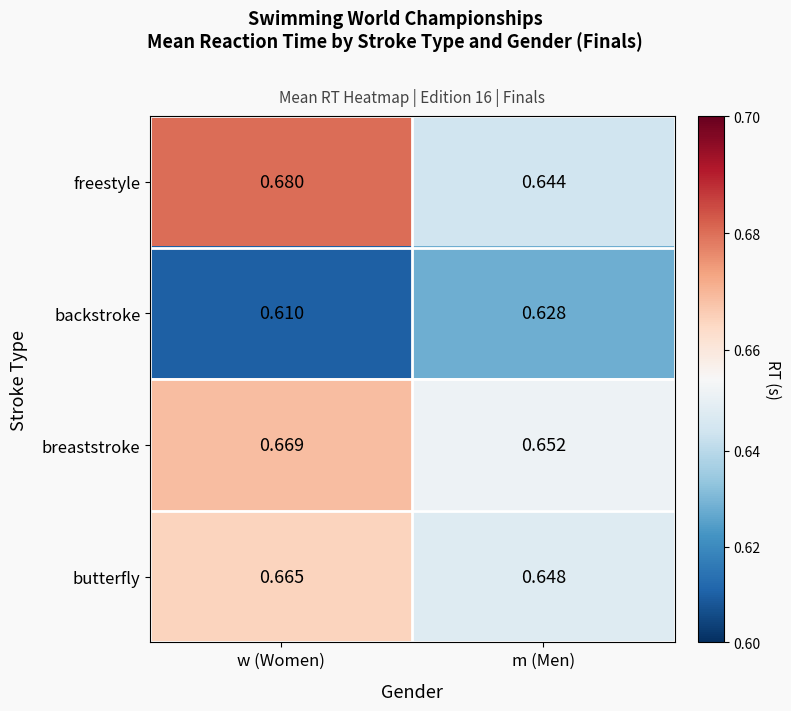

Where is backstroke nearest to the value 0?

w (Women)